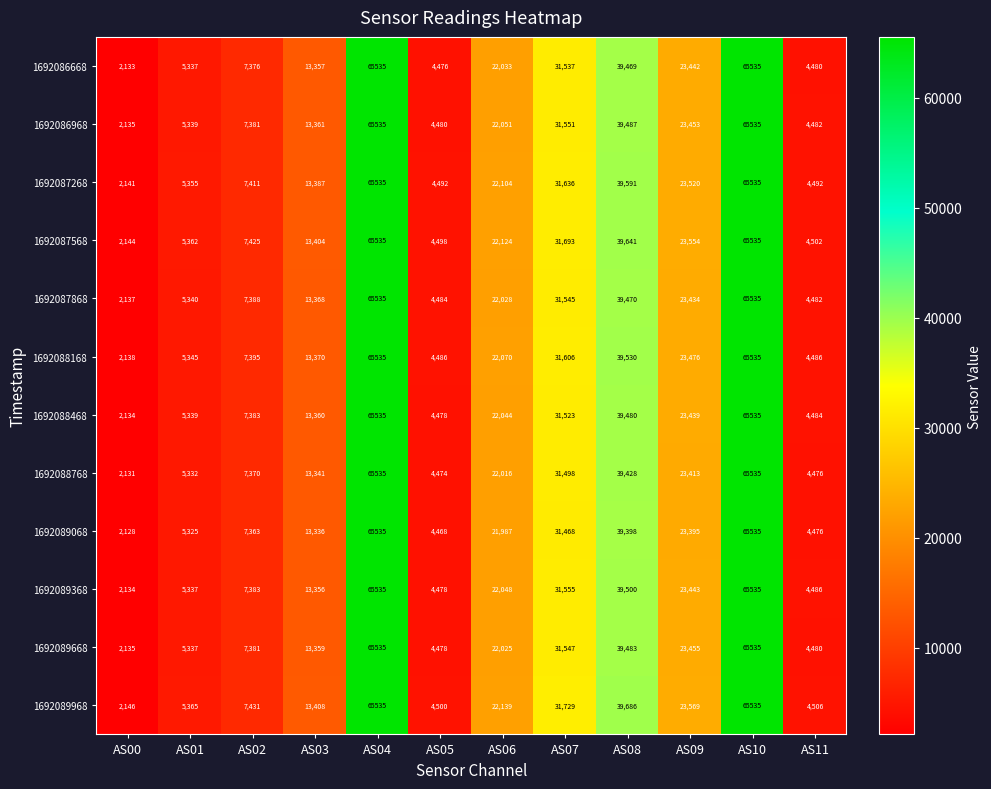

True or false: 1692087868 has a value of 13368 at AS03.

True